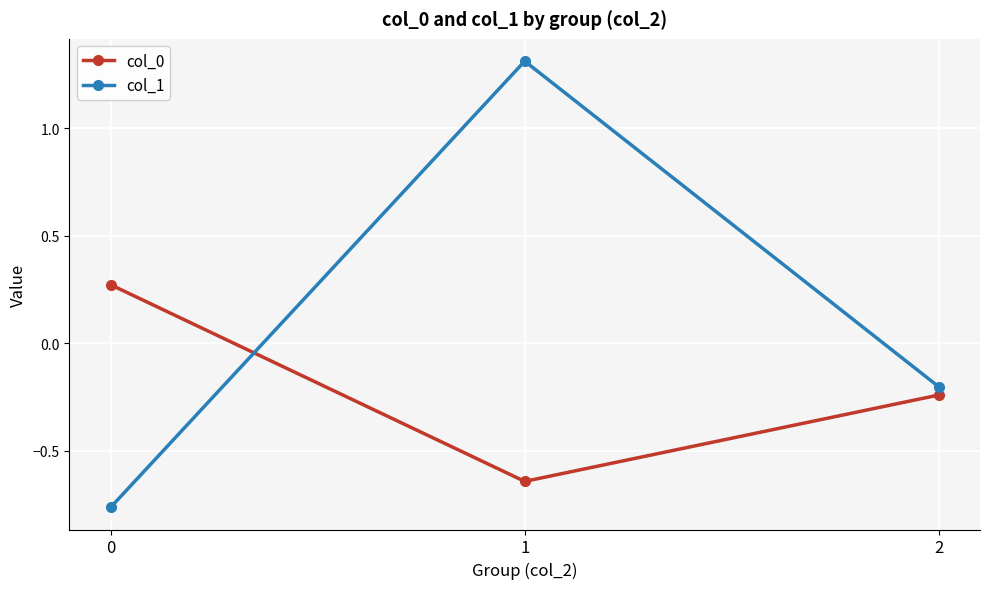

How many data points in col_0 are above 0?

1